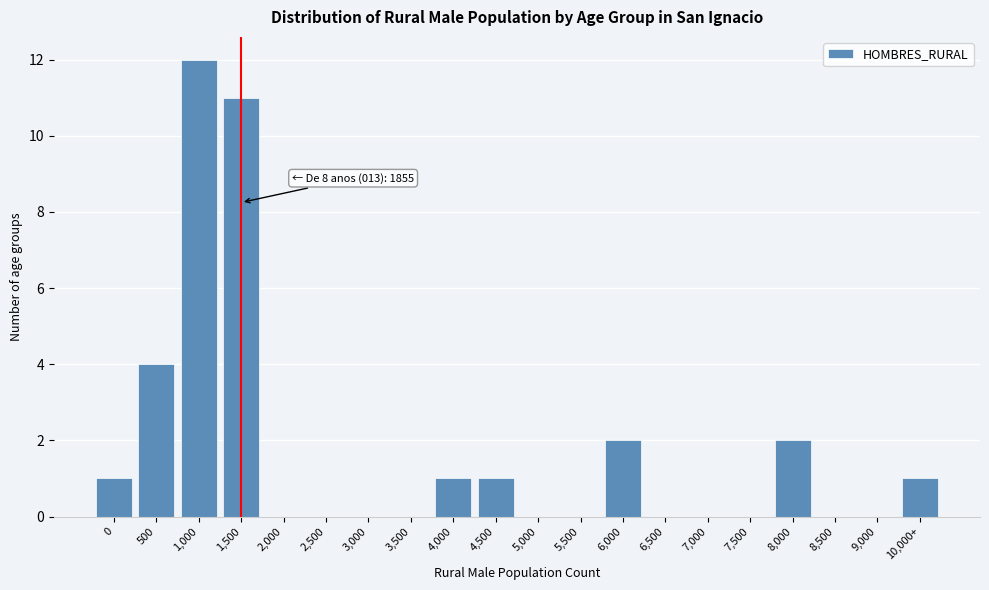

Reading right to left, what are all the values shown in this chart?

10,000+=1	9,000=0	8,500=0	8,000=2	7,500=0	7,000=0	6,500=0	6,000=2	5,500=0	5,000=0	4,500=1	4,000=1	3,500=0	3,000=0	2,500=0	2,000=0	1,500=11	1,000=12	500=4	0=1